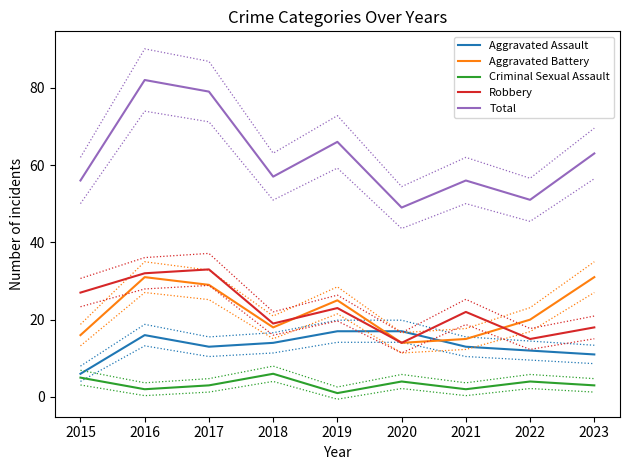

What is the sum of the Aggravated Assault values at 2019 and 2023?

28